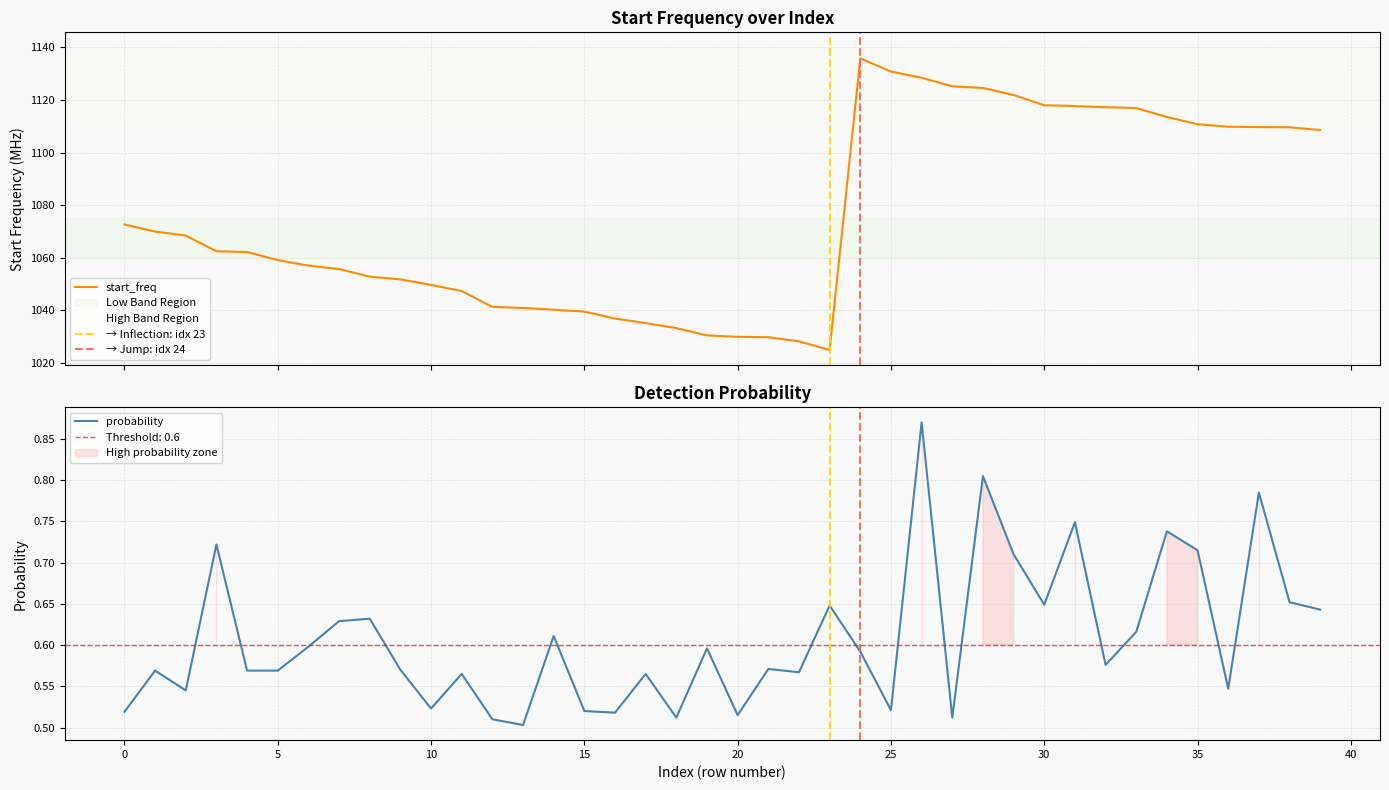

How many interior local valleys does the start_freq series have?

1